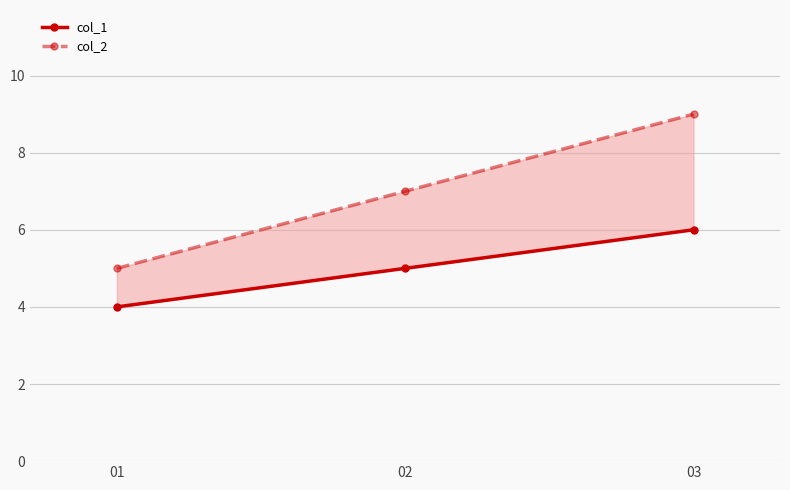

What is the lowest value of the col_2 series?

5